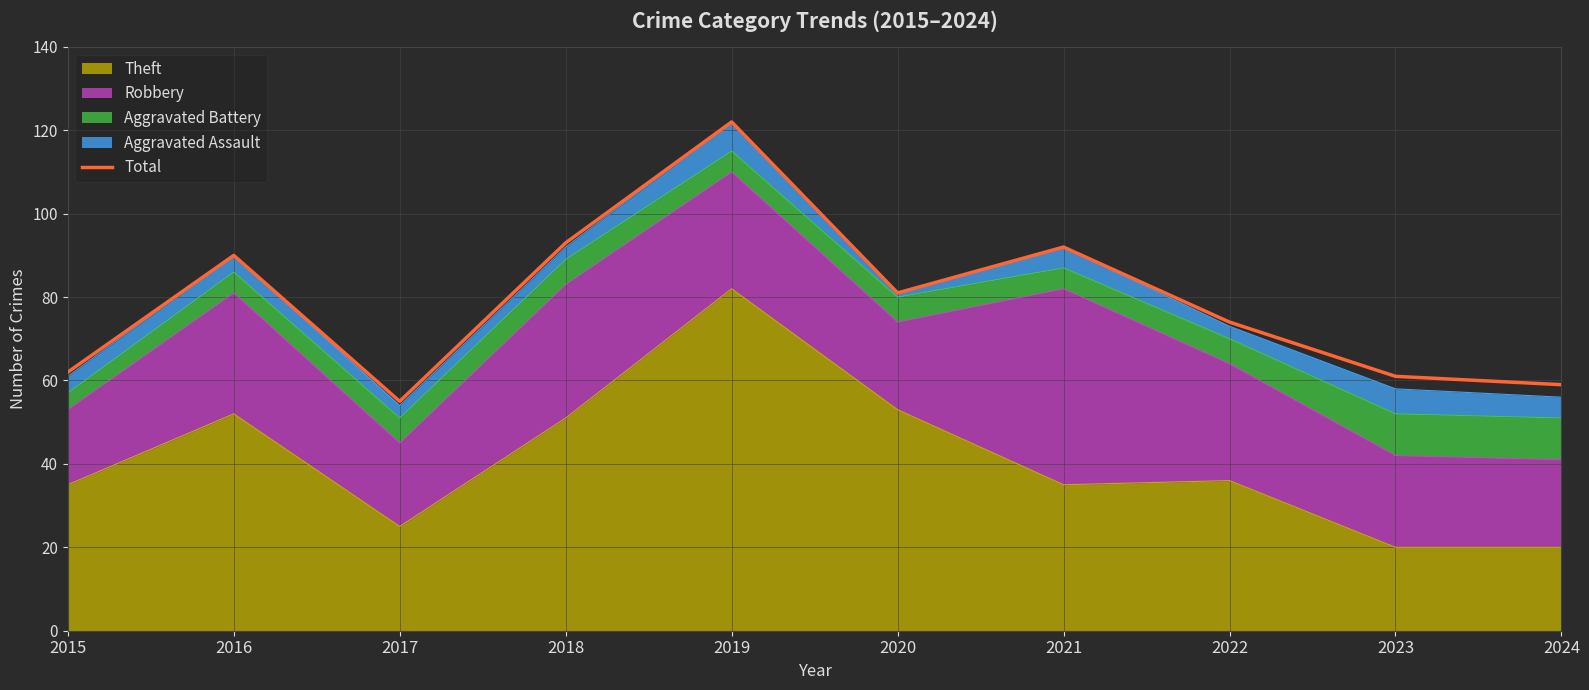

Count the number of categories in the chart.

10